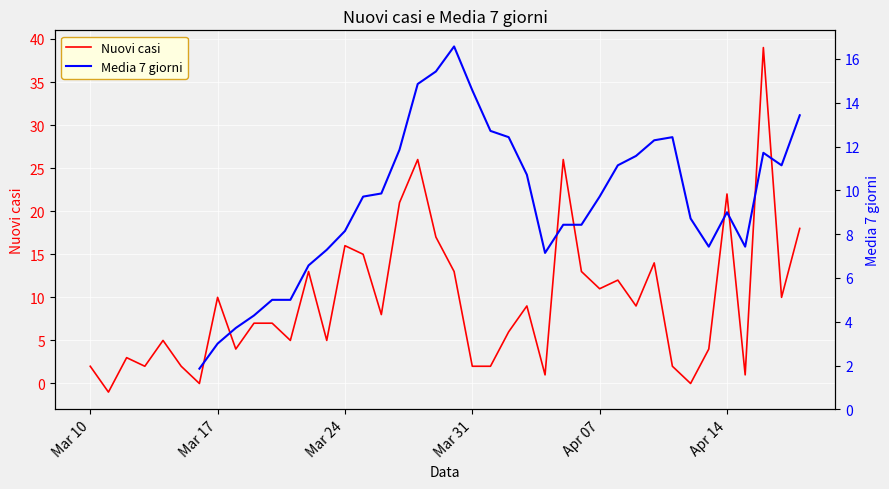

What is the highest value of the Nuovi casi series?

39